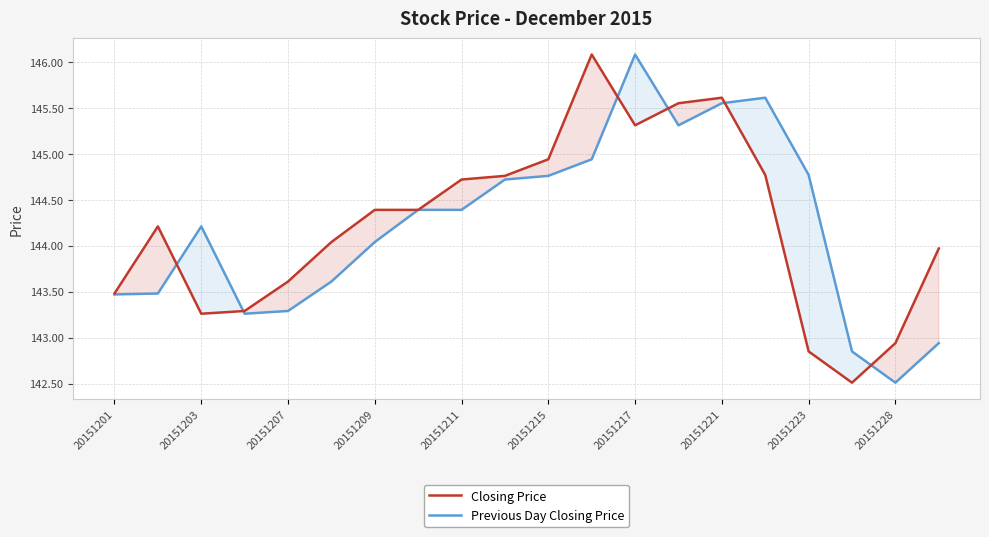

At which label does Previous Day Closing Price reach its peak?

20151217